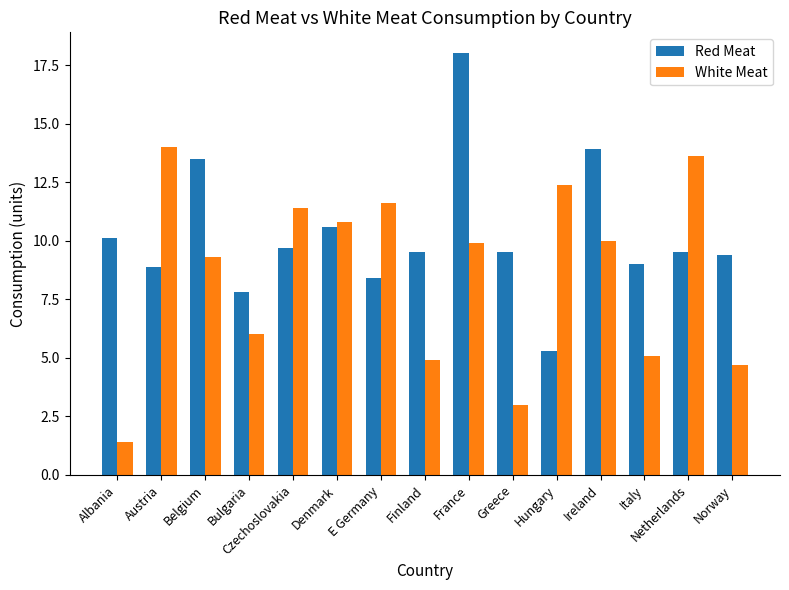

Rank the series at Belgium from lowest to highest value.

White Meat, Red Meat